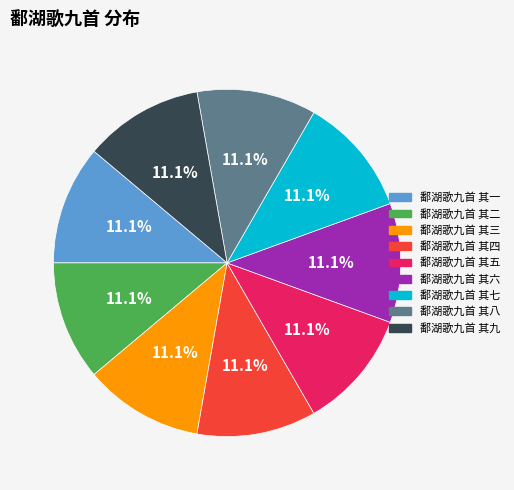

What is the ratio of the value at 鄱湖歌九首 其四 to the value at 鄱湖歌九首 其九?

1.0